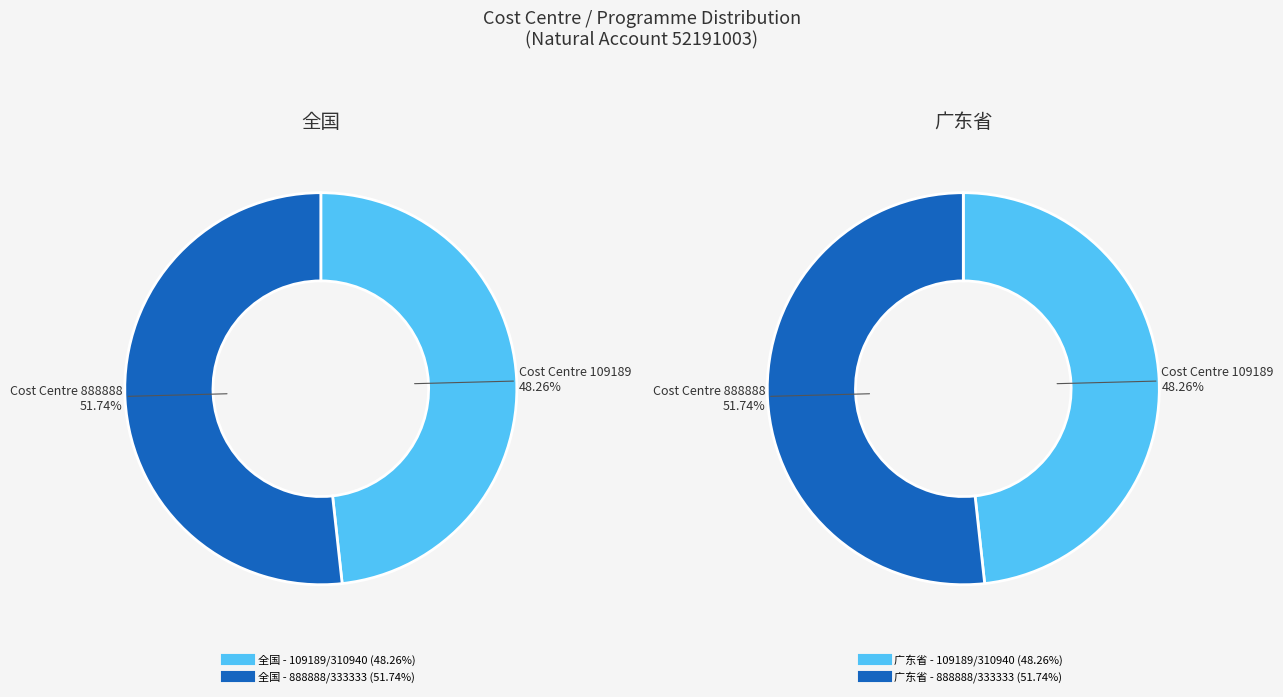

Do 888888 / 333333 and 109189 / 310940 together represent more than half of the pie?

Yes